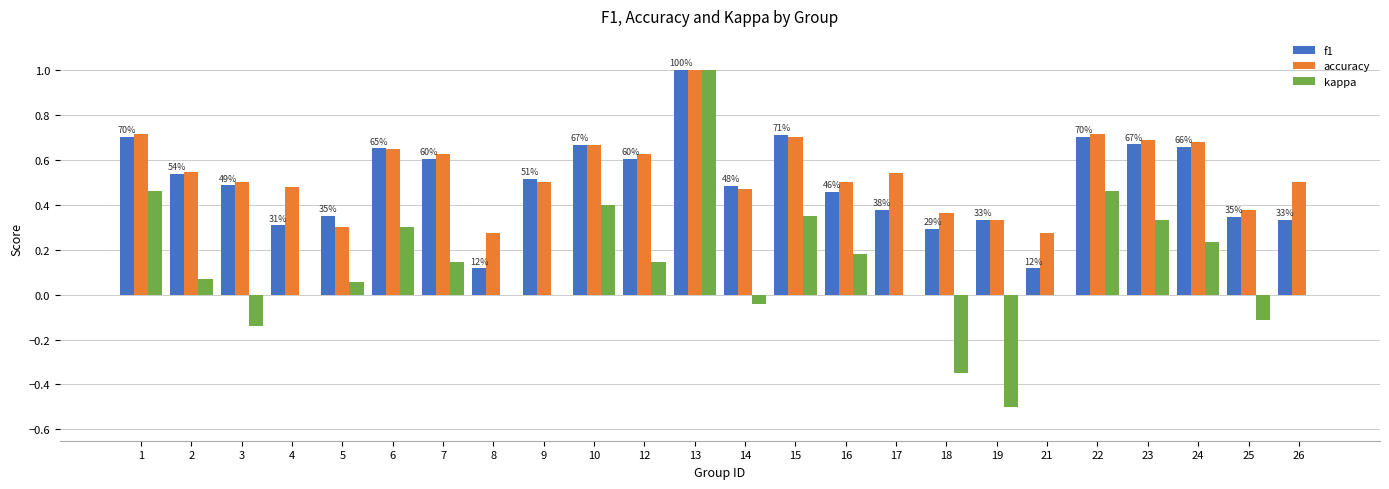

What is the highest value of the kappa series?

1.0